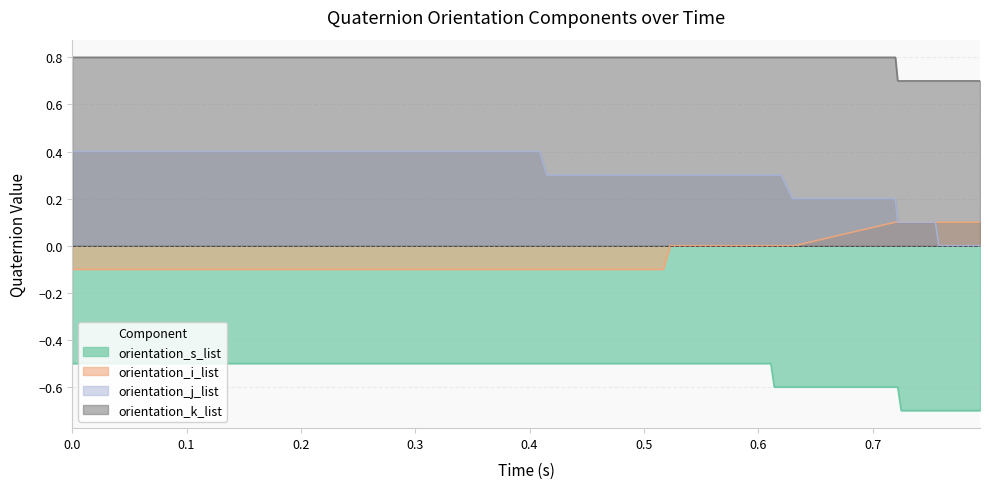

At how many categories does at least one series exceed 0?

40